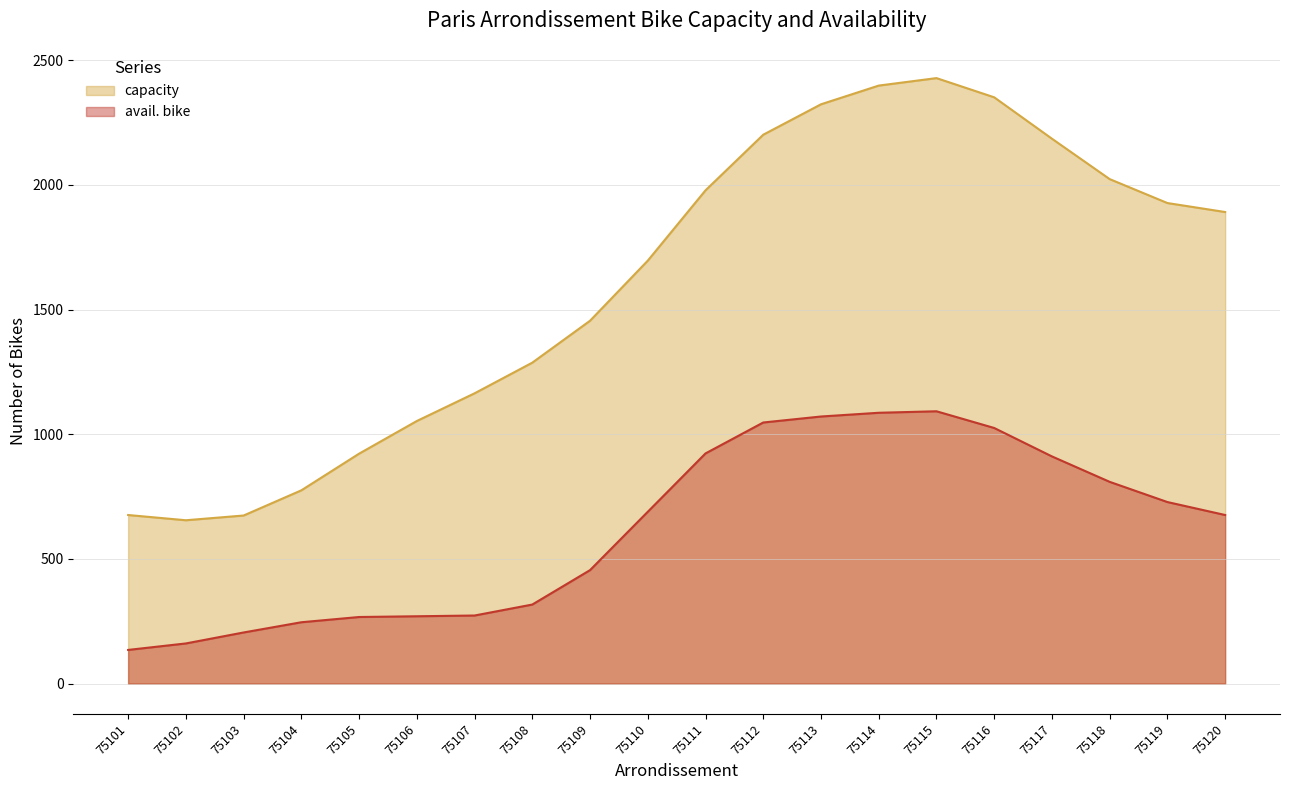

Is the value of avail. bike at 75102 greater than the value of capacity at 75118?

No